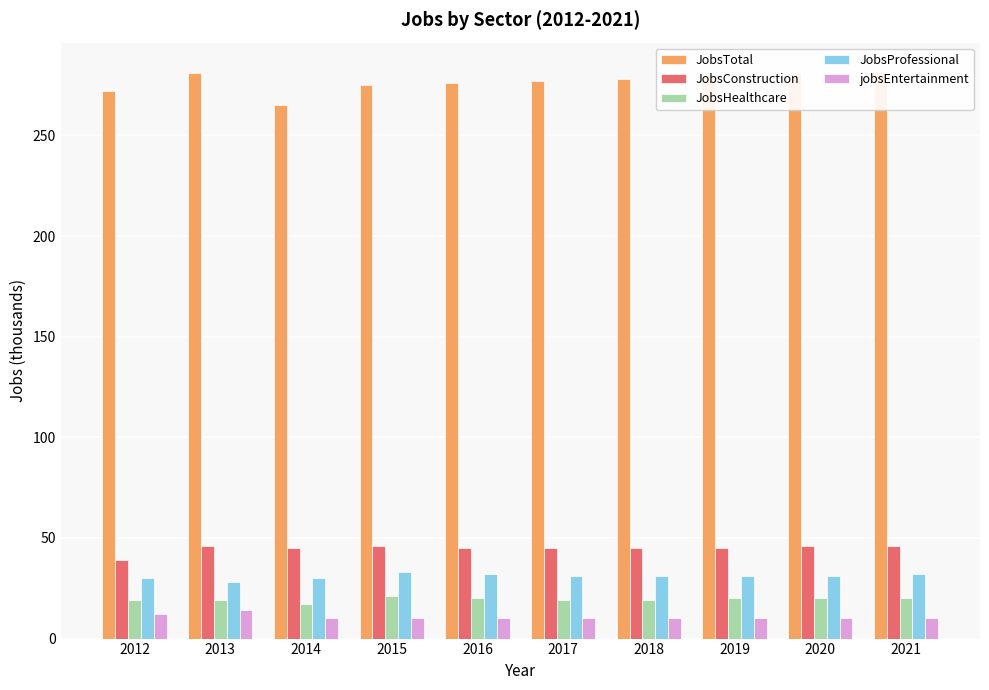

What is the maximum value shown in the chart?

282